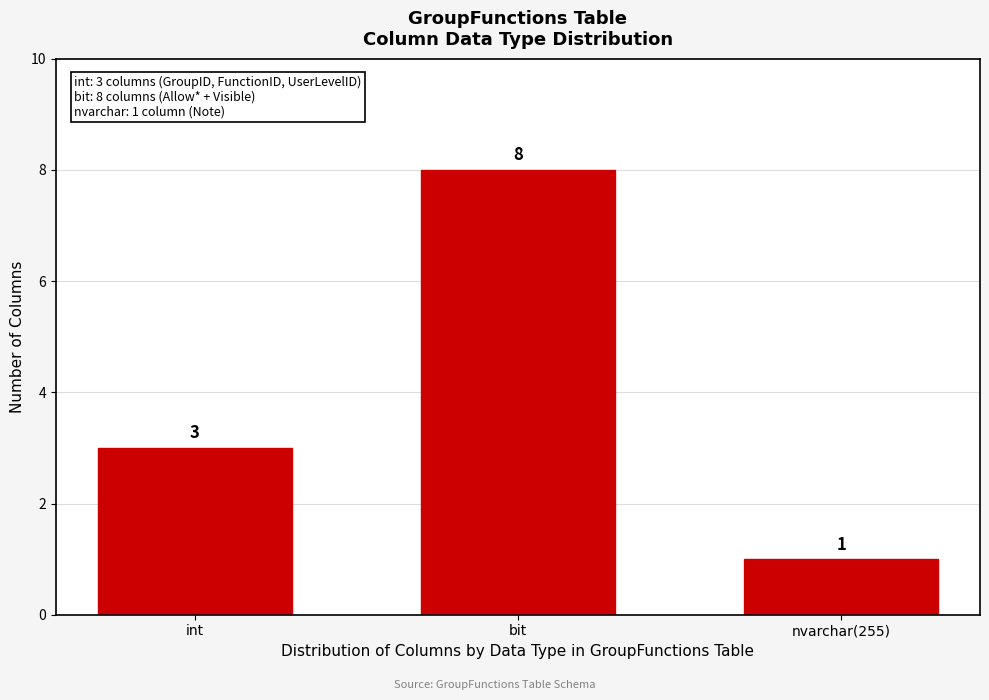

Reading right to left, extract all data points from this chart.

1	8	3